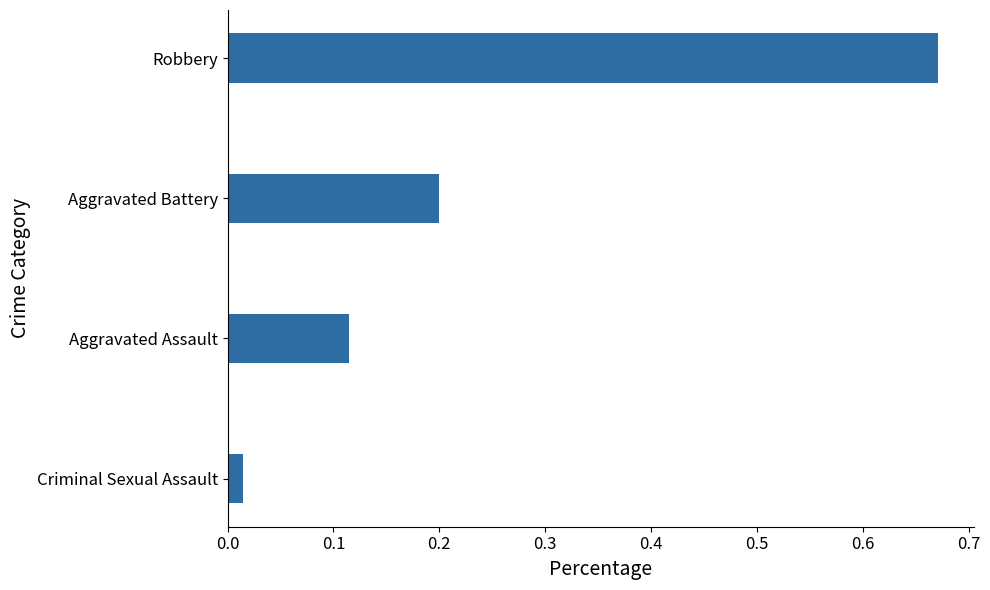

What is the change in value from Criminal Sexual Assault to Aggravated Assault?

+0.1